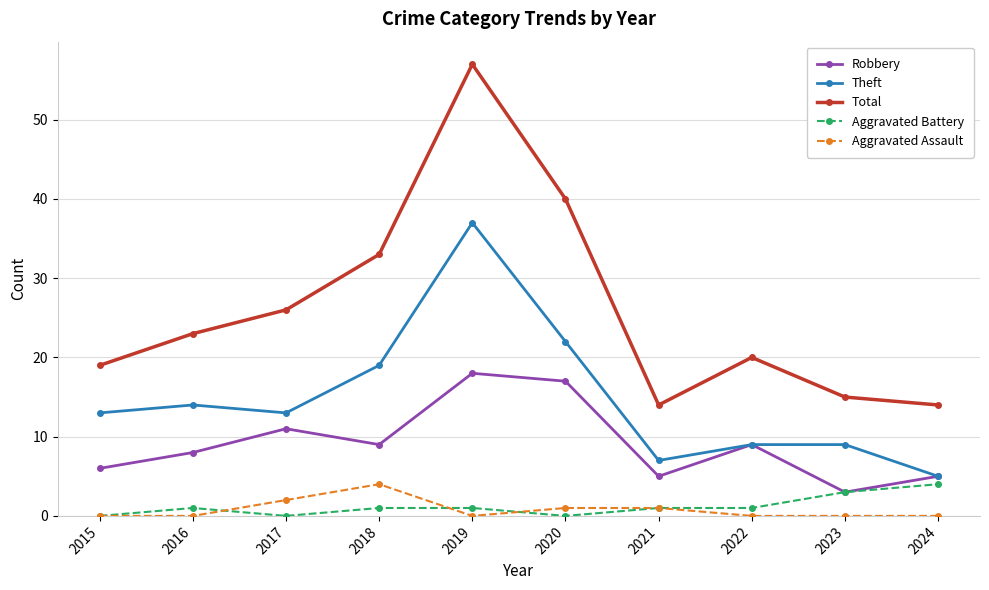

Is it true that Robbery equals 9 at 2018?

True